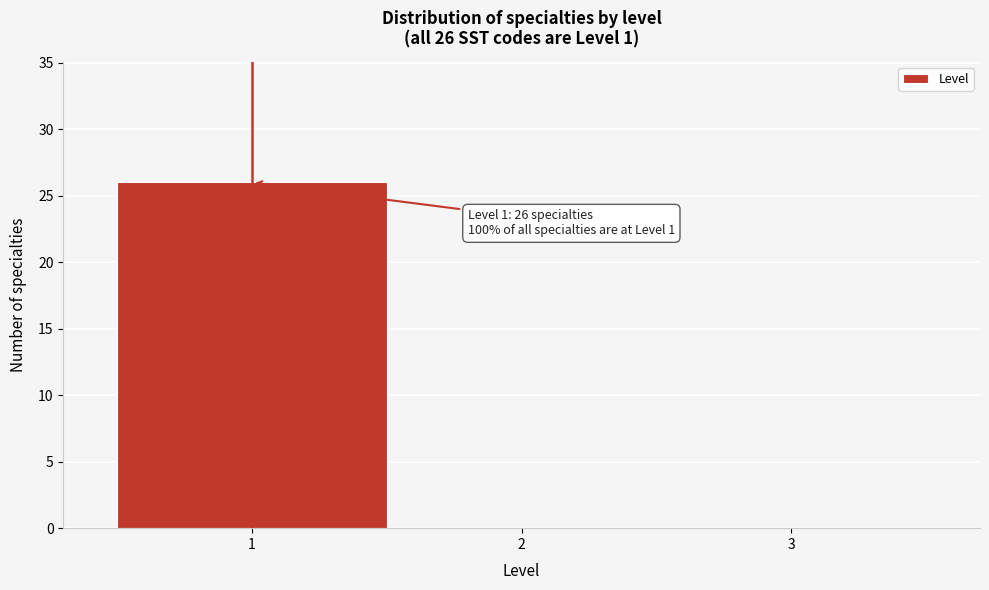

Over which range of the x-axis is the bar tallest?

0.5 to 1.5